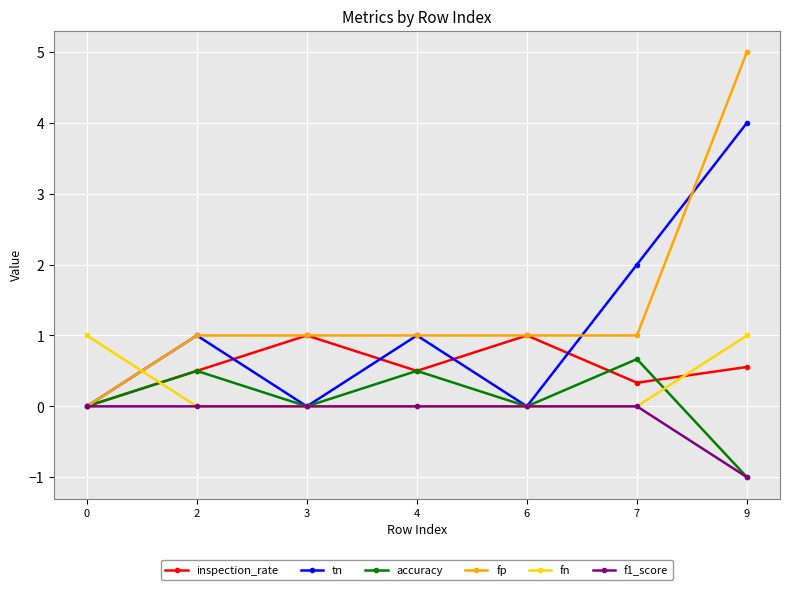

True or false: accuracy has a value of 0.5 at 4.

True